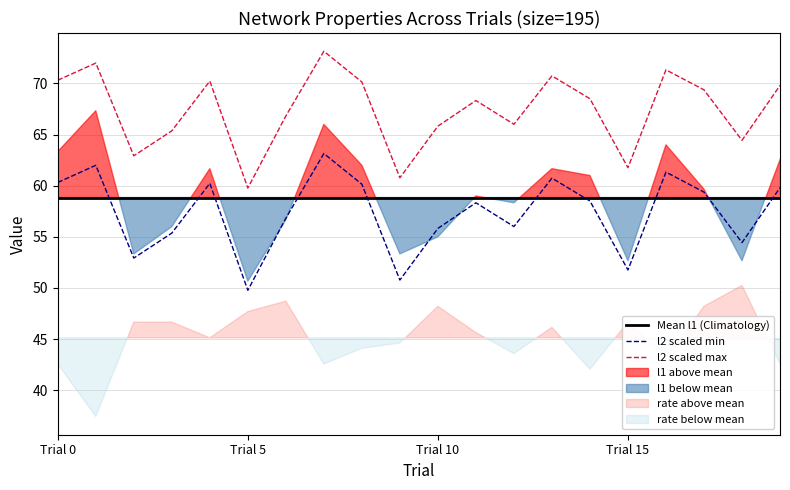

Is this an area chart (filled region under the line)?

No